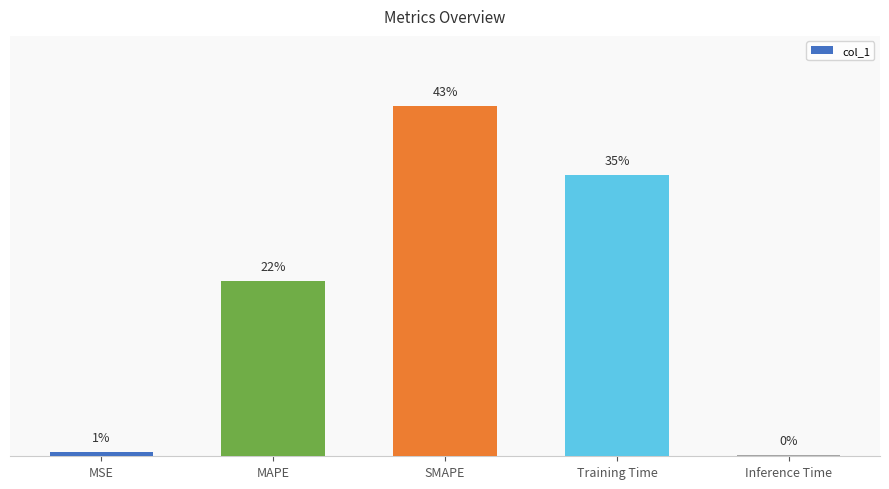

What position from the left is Inference Time?

5